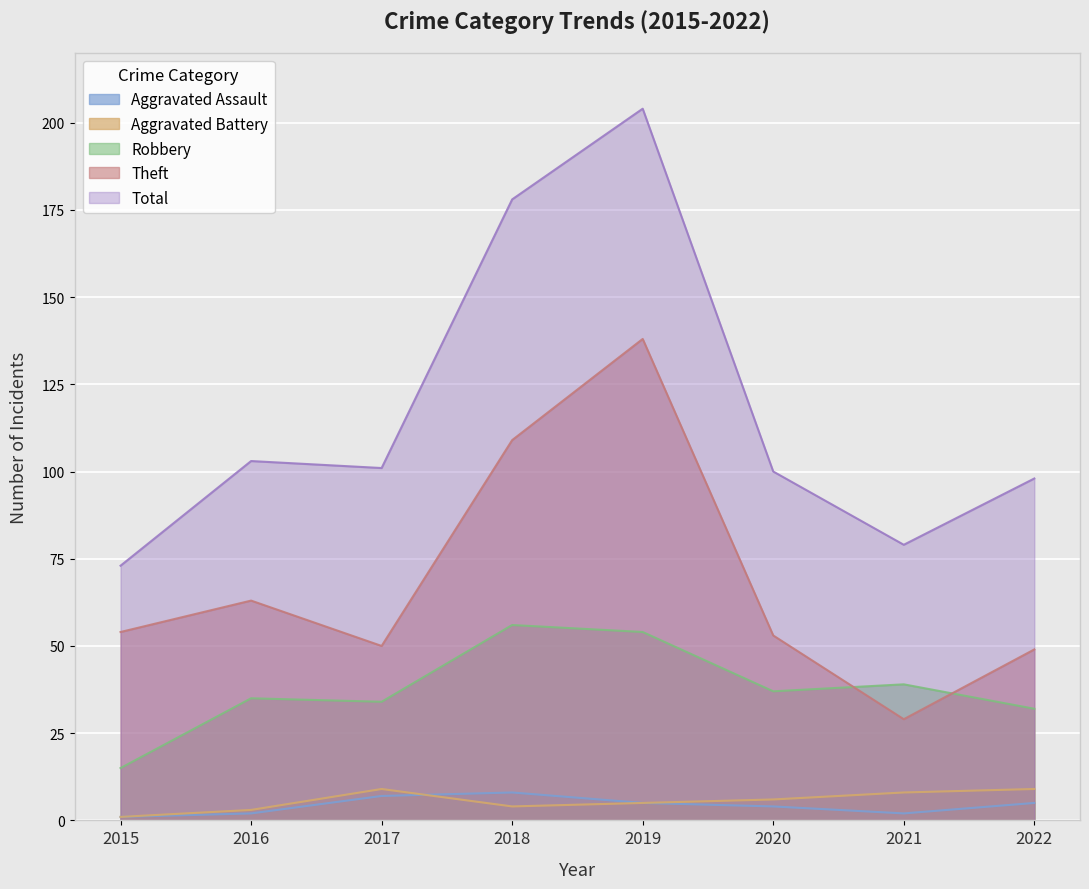

What is the difference between the maximum and minimum values in the Aggravated Battery series?

8